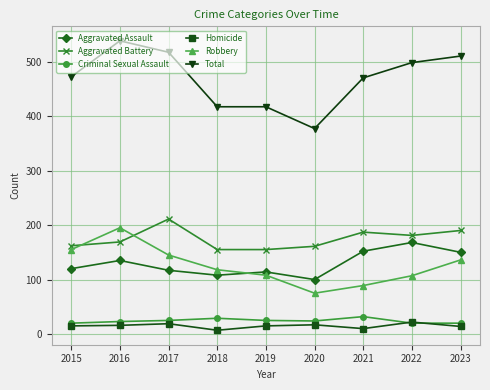

Which series ends up on top after the final intersection of Robbery and Aggravated Assault?

Aggravated Assault